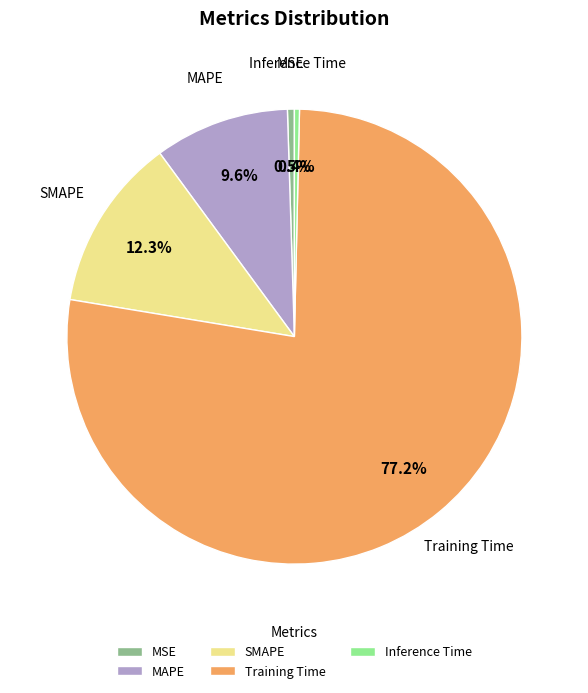

How many slices are in this pie chart?

5